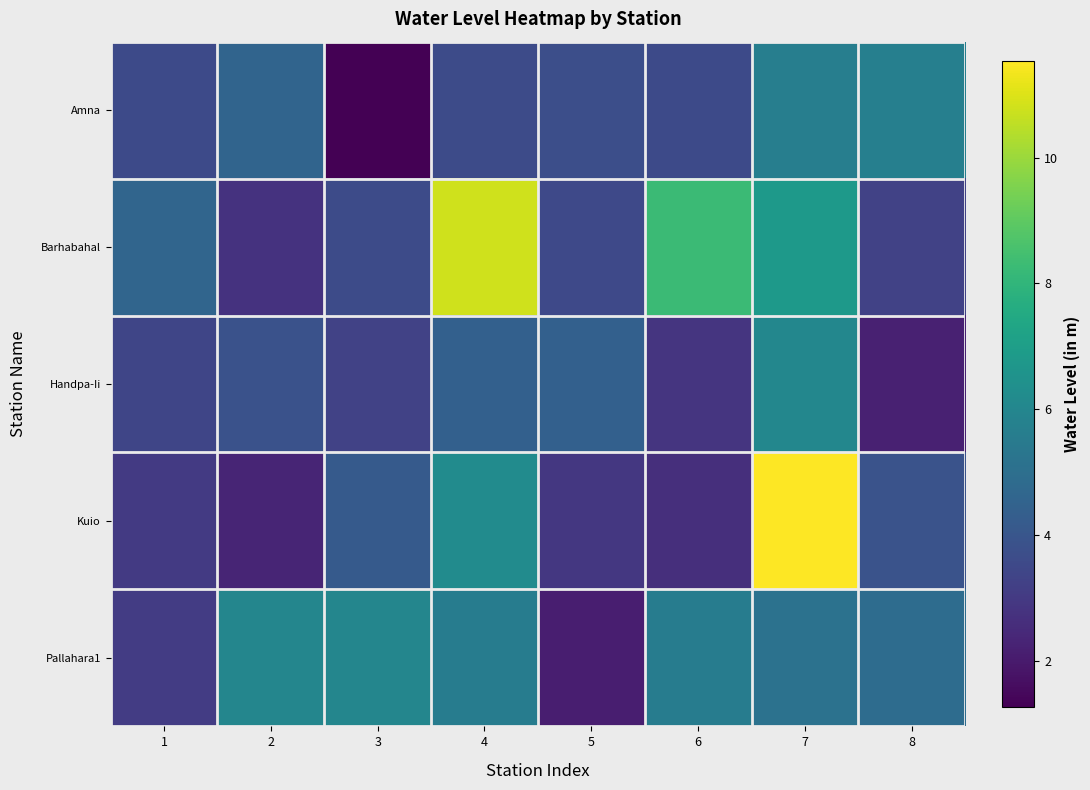

Reading left to right, what are all the values shown in this chart?

Amna: 1=3.6	2=4.6	3=1.3	4=3.6	5=3.7	6=3.6	7=5.7	8=5.7
Barhabahal: 1=4.6	2=2.8	3=3.6	4=10.8	5=3.5	6=8.2	7=6.8	8=3.3
Handpa-Ii: 1=3.4	2=3.9	3=3.3	4=4.4	5=4.4	6=2.8	7=6.0	8=2.2
Kuio: 1=3.0	2=2.3	3=4.2	4=6.2	5=2.9	6=2.7	7=11.5	8=3.9
Pallahara1: 1=3.1	2=6.0	3=6.0	4=5.6	5=2.1	6=5.6	7=5.1	8=4.9